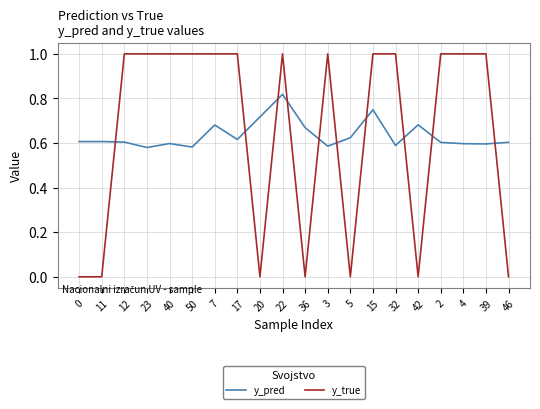

True or false: y_pred and y_true cross at least once.

True